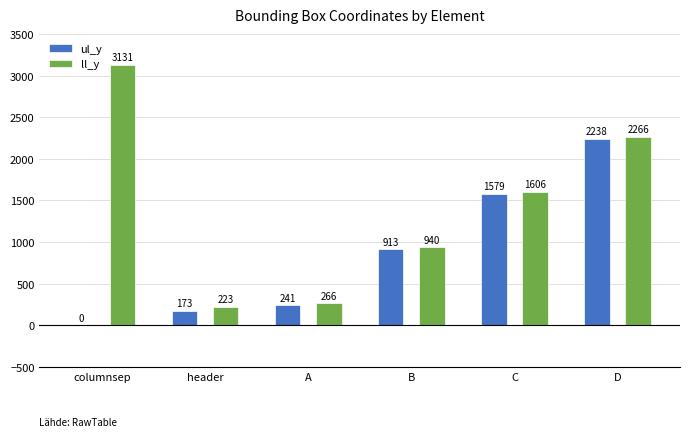

Count the number of categories in the chart.

6